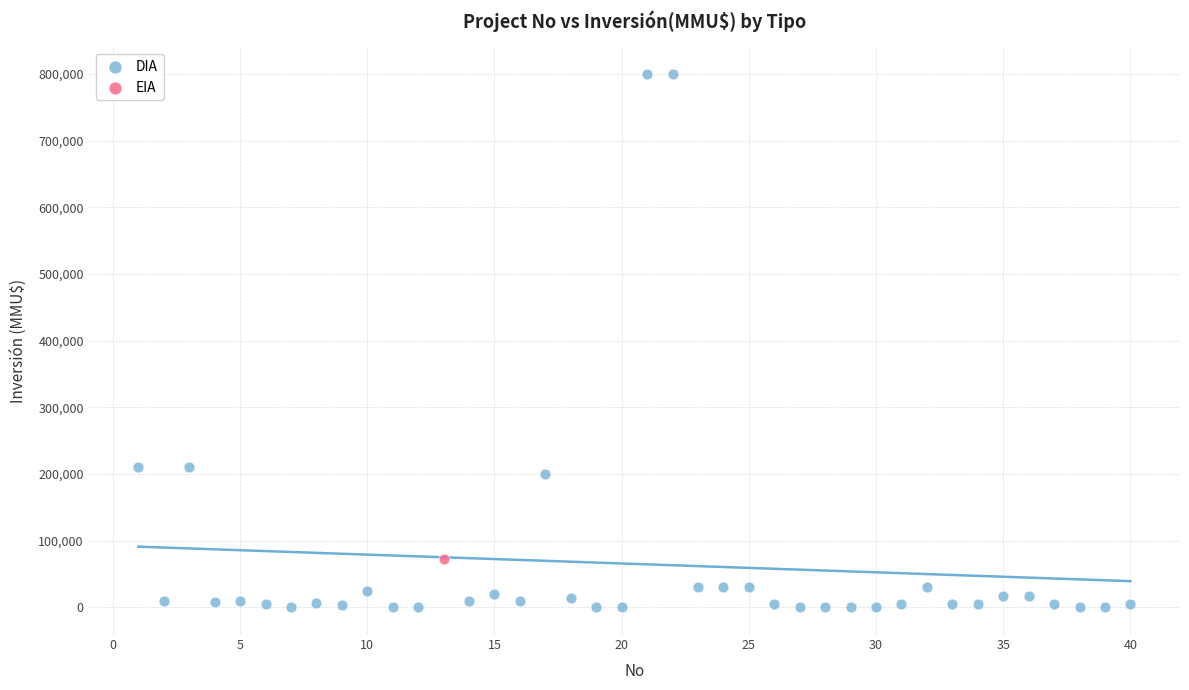

What are all the series names shown in the legend?

DIA, EIA